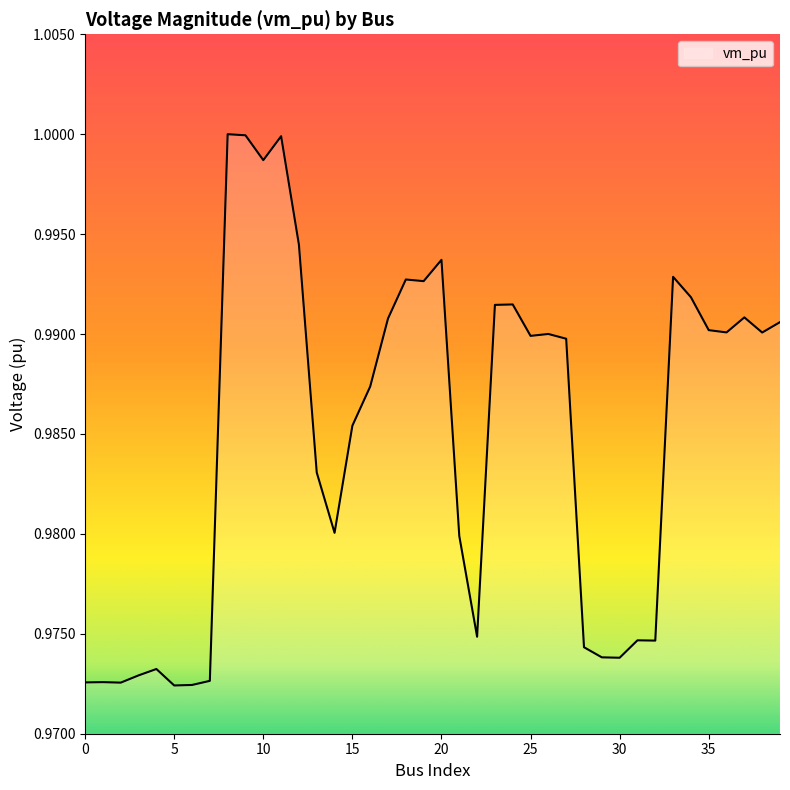

At which label is the value closest to 0?

5